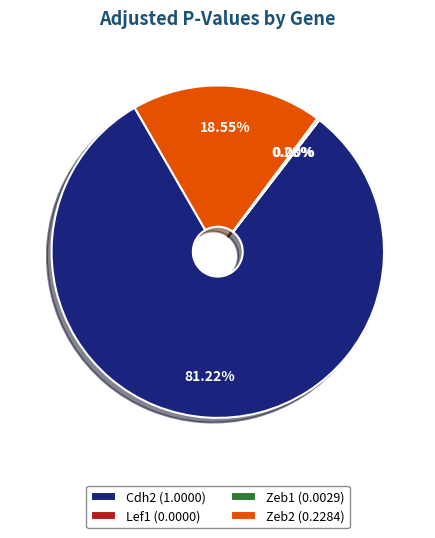

Is Cdh2 (1.0000) the majority of the pie?

Yes